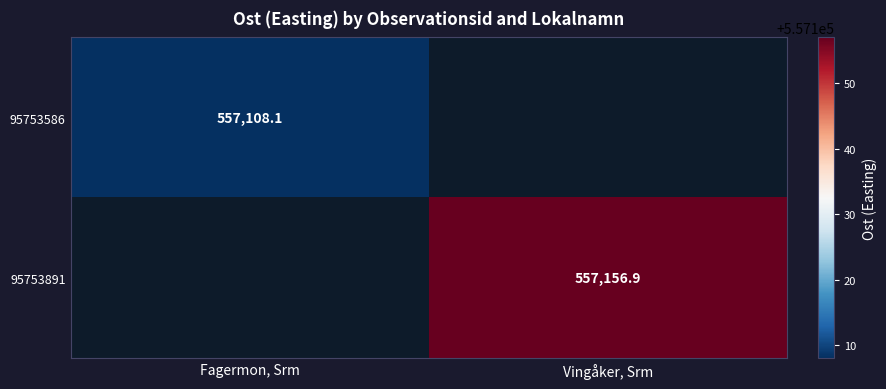

Where does the 95753891 series first go above 557156?

Vingåker, Srm